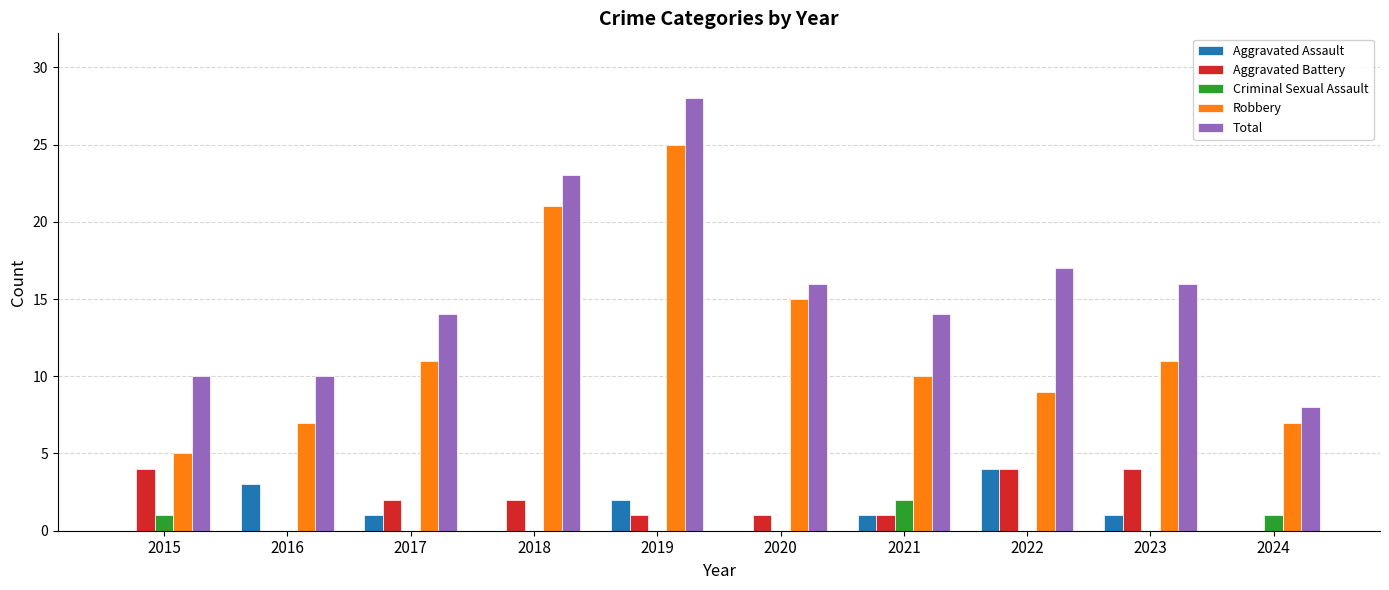

At which label is Aggravated Assault closest to 2?

2019